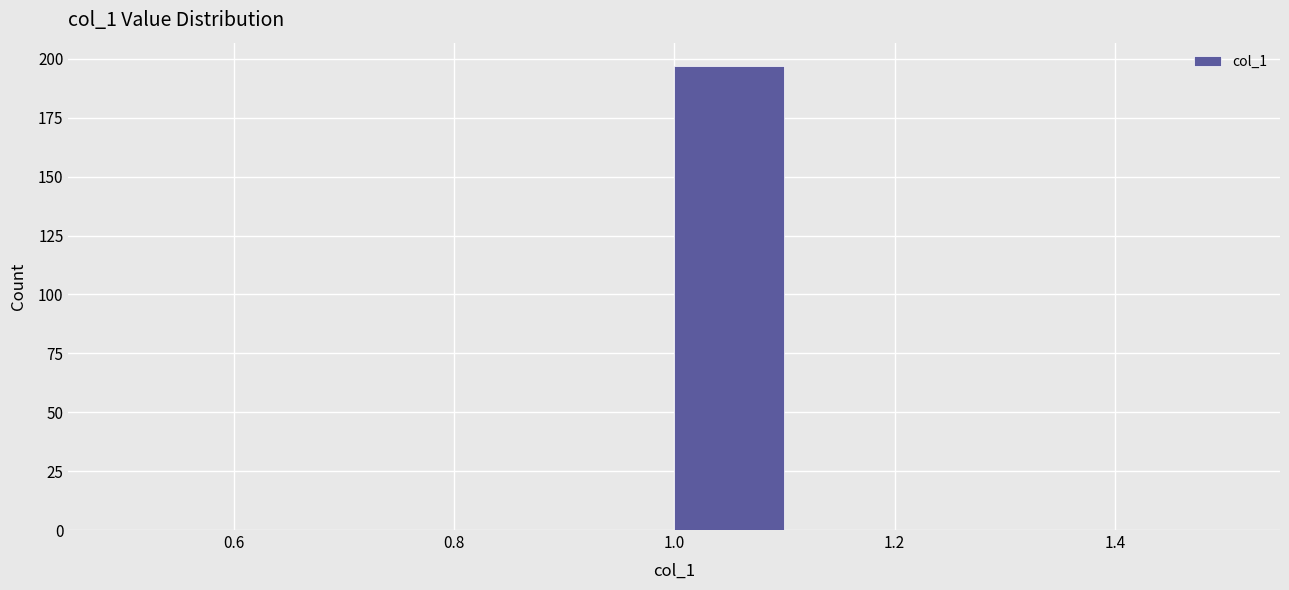

Which range on the x-axis has the tallest bar?

1.0 to 1.1